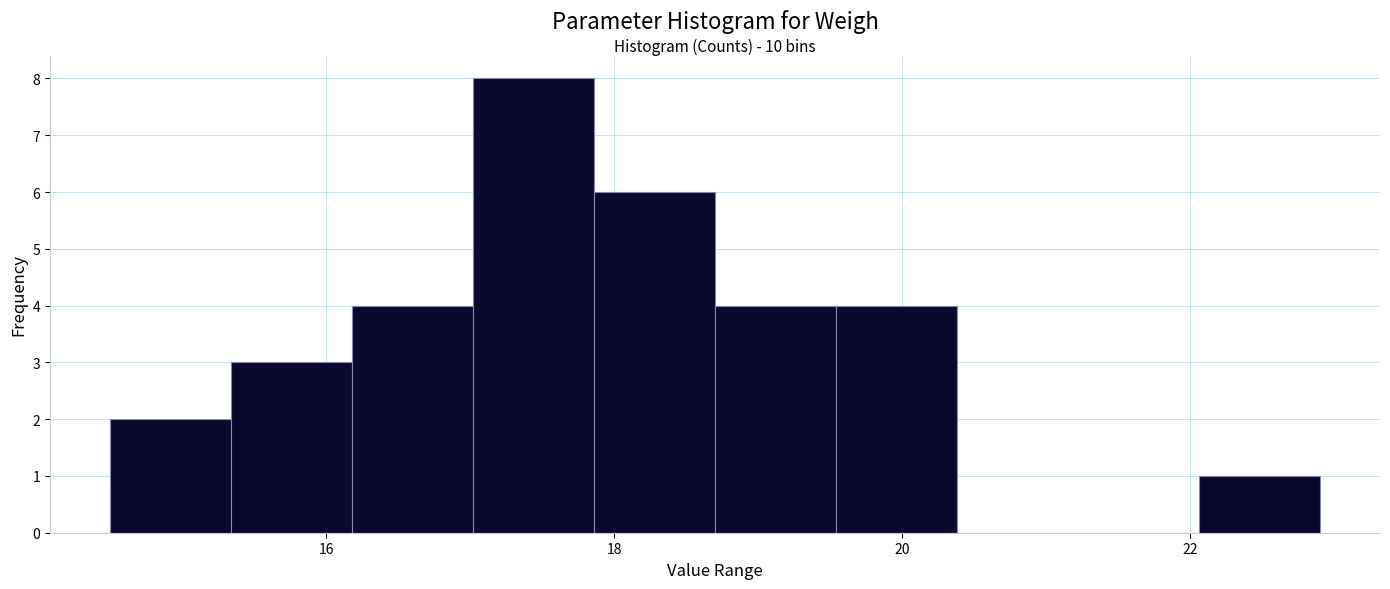

Which range on the x-axis has the tallest bar?

17.02 to 17.86